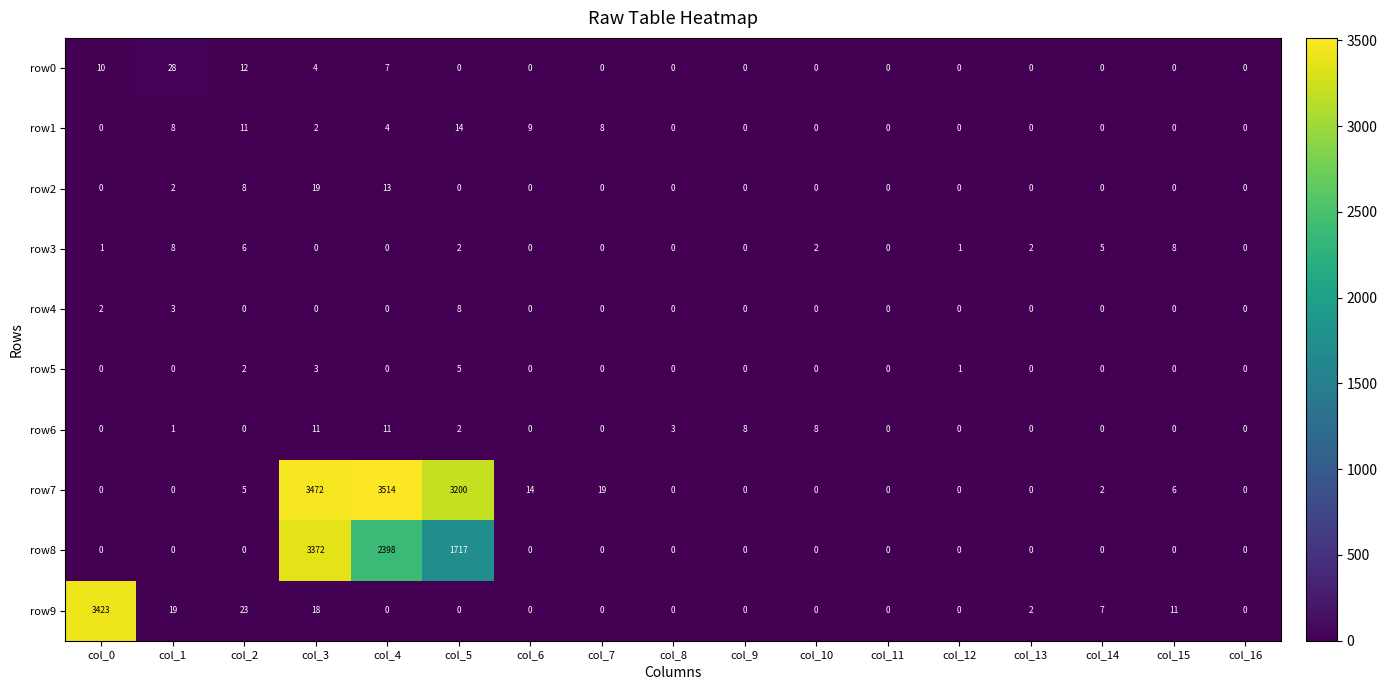

Read the row3 value at col_15.

8